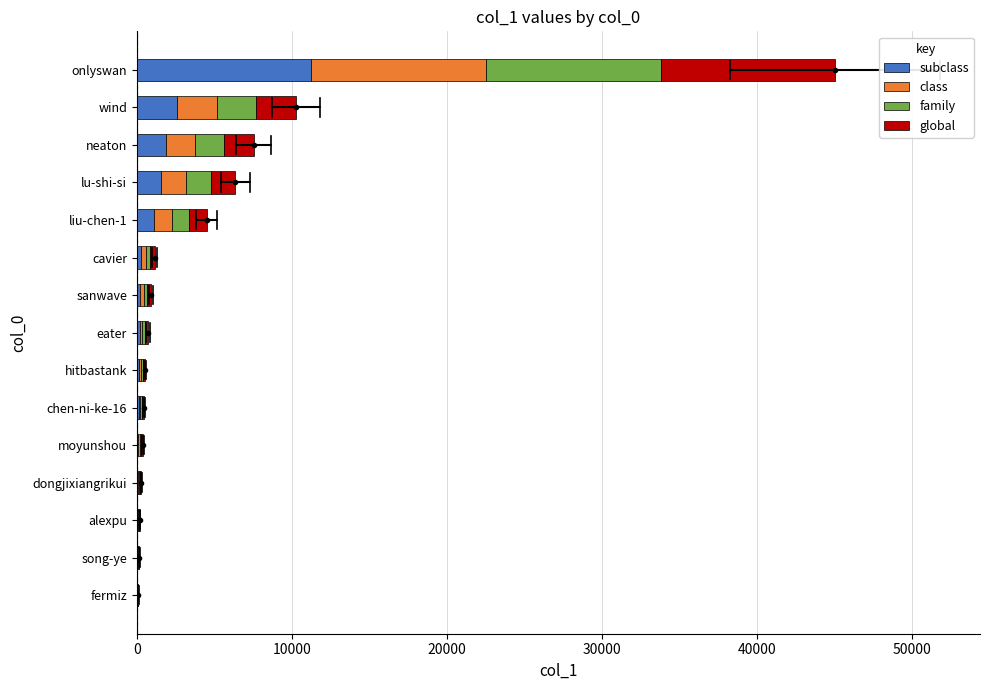

At which category is the sum across all series the highest?

onlyswan